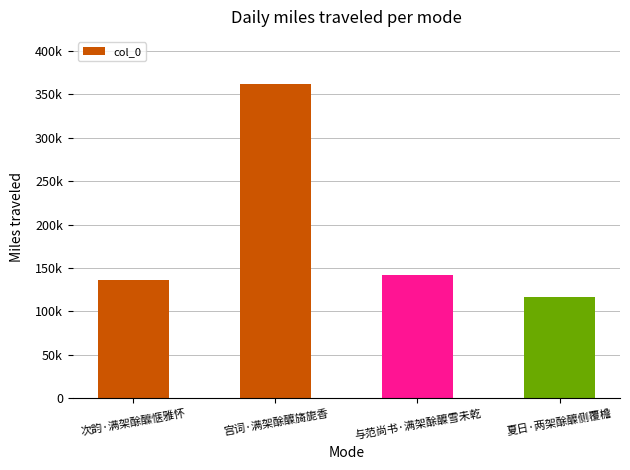

At which category does the chart reach its peak across all series?

宫词·满架酴醾旖旎香